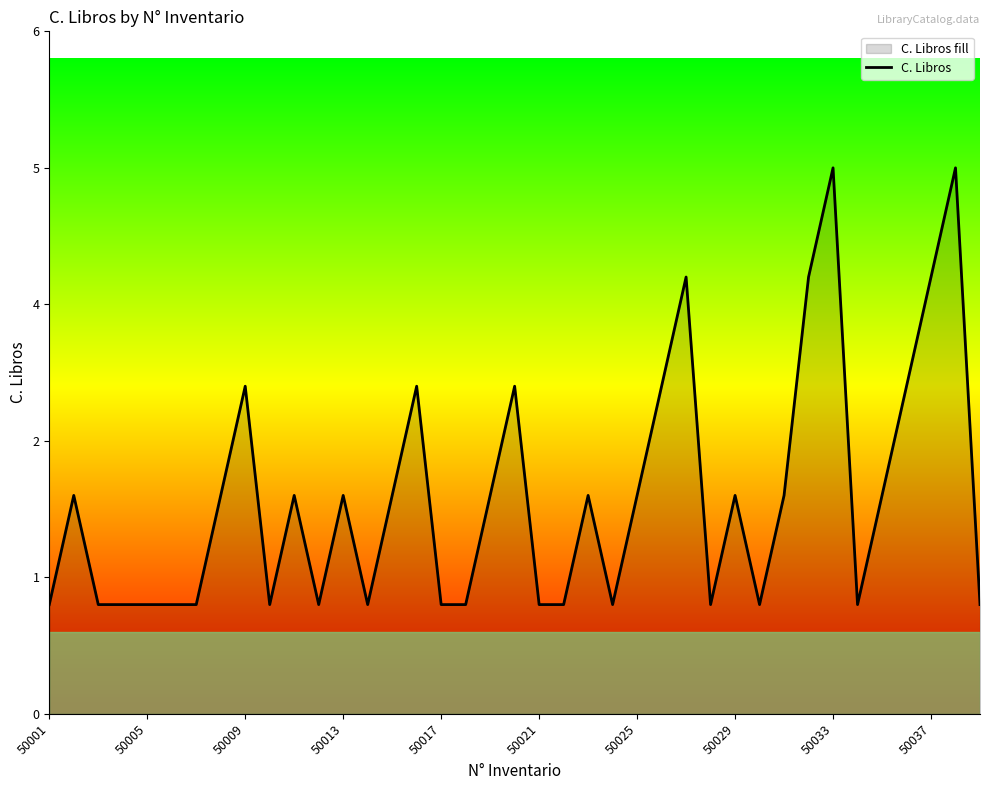

Which label corresponds to the smallest value in the chart?

50001